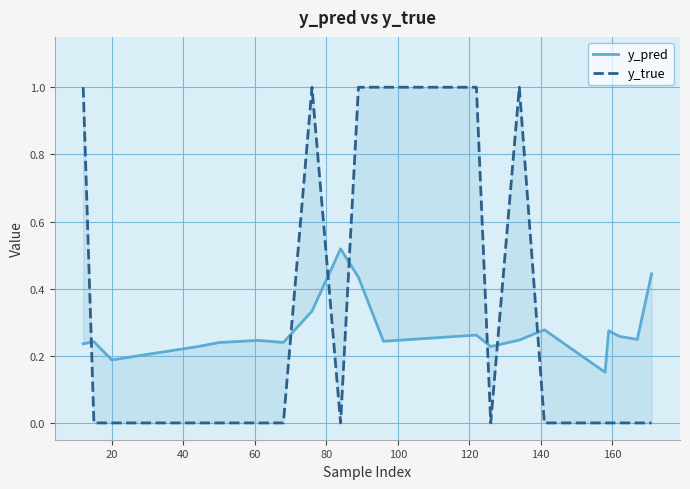

True or false: y_pred has a value of 0.4 at 20.

False